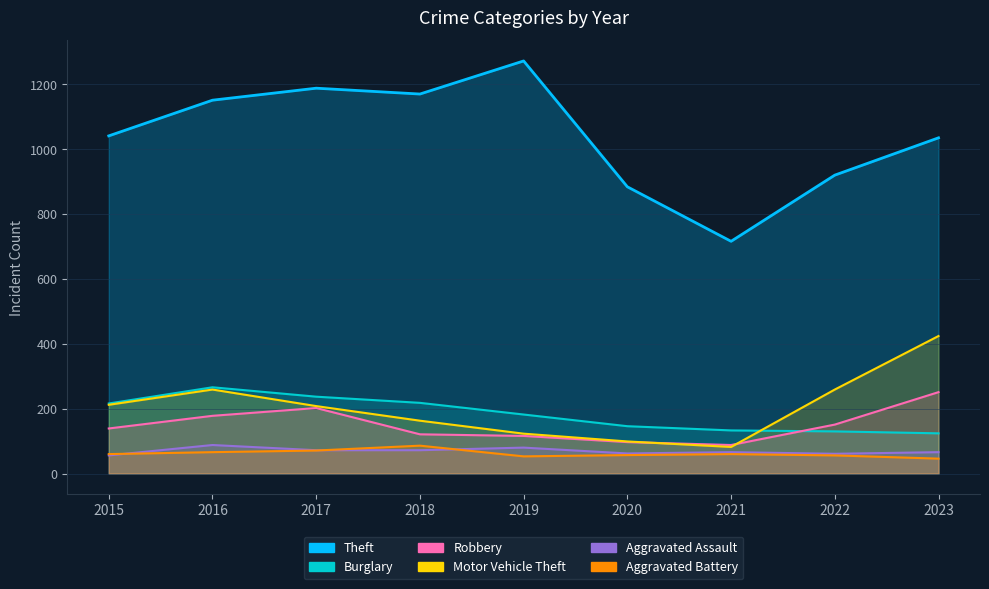

The Theft series shows 1135 at 2021. True or false?

False